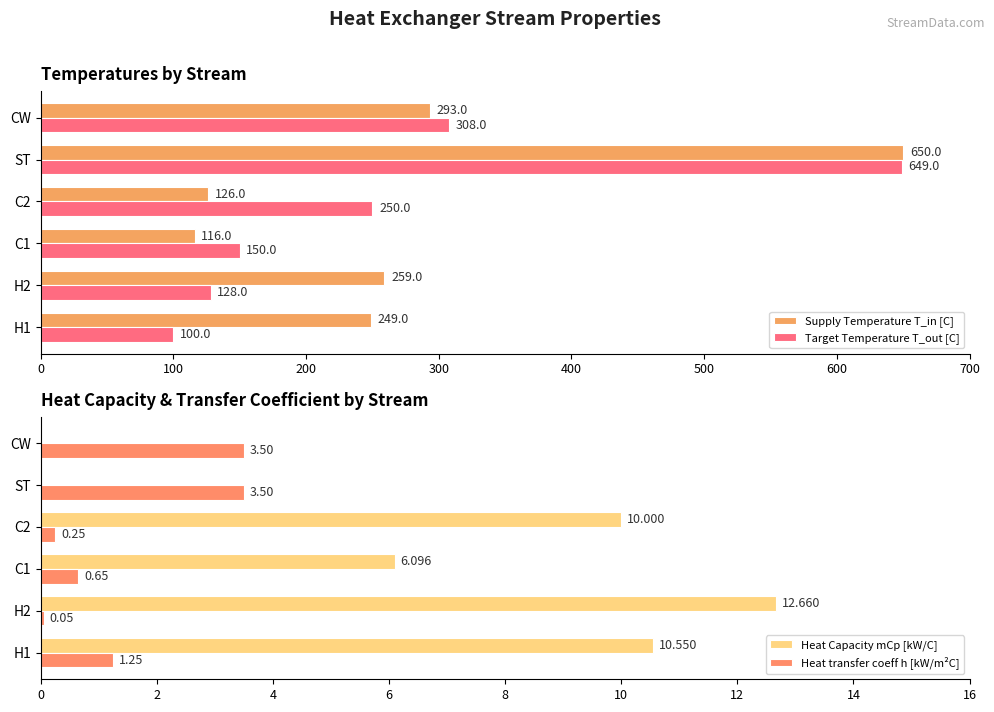

At which label is Target Temperature T_out [C] closest to 374?

CW